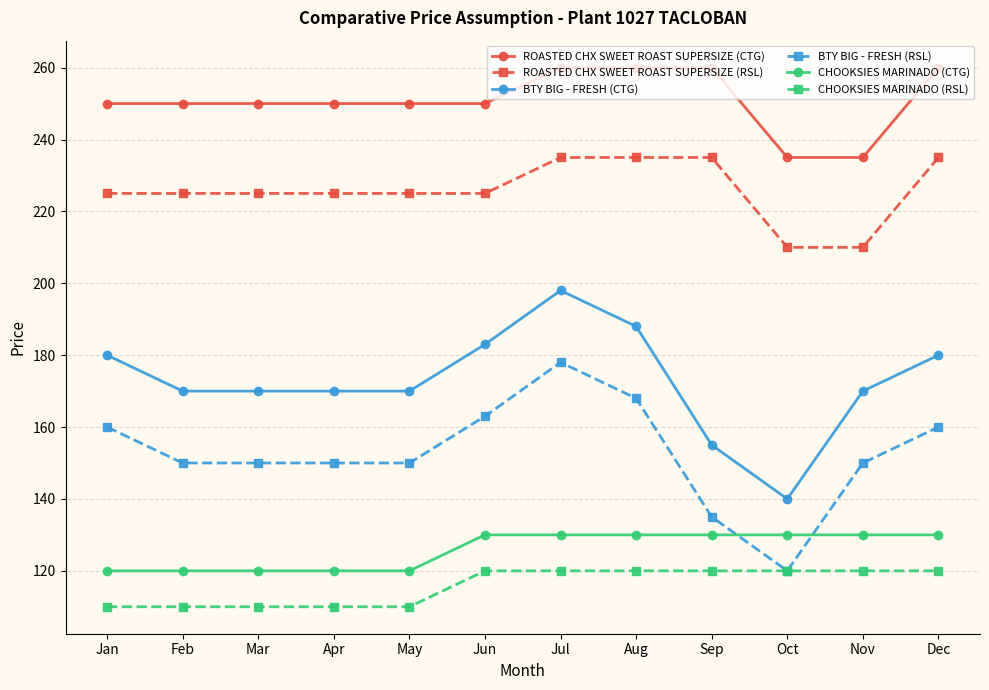

Reading right to left, extract all data points from this chart.

ROASTED CHX SWEET ROAST SUPERSIZE (CTG): Dec=260	Nov=235	Oct=235	Sep=260	Aug=260	Jul=260	Jun=250	May=250	Apr=250	Mar=250	Feb=250	Jan=250
ROASTED CHX SWEET ROAST SUPERSIZE (RSL): Dec=235	Nov=210	Oct=210	Sep=235	Aug=235	Jul=235	Jun=225	May=225	Apr=225	Mar=225	Feb=225	Jan=225
BTY BIG - FRESH (CTG): Dec=180	Nov=170	Oct=140	Sep=155	Aug=188	Jul=198	Jun=183	May=170	Apr=170	Mar=170	Feb=170	Jan=180
BTY BIG - FRESH (RSL): Dec=160	Nov=150	Oct=120	Sep=135	Aug=168	Jul=178	Jun=163	May=150	Apr=150	Mar=150	Feb=150	Jan=160
CHOOKSIES MARINADO (CTG): Dec=130	Nov=130	Oct=130	Sep=130	Aug=130	Jul=130	Jun=130	May=120	Apr=120	Mar=120	Feb=120	Jan=120
CHOOKSIES MARINADO (RSL): Dec=120	Nov=120	Oct=120	Sep=120	Aug=120	Jul=120	Jun=120	May=110	Apr=110	Mar=110	Feb=110	Jan=110